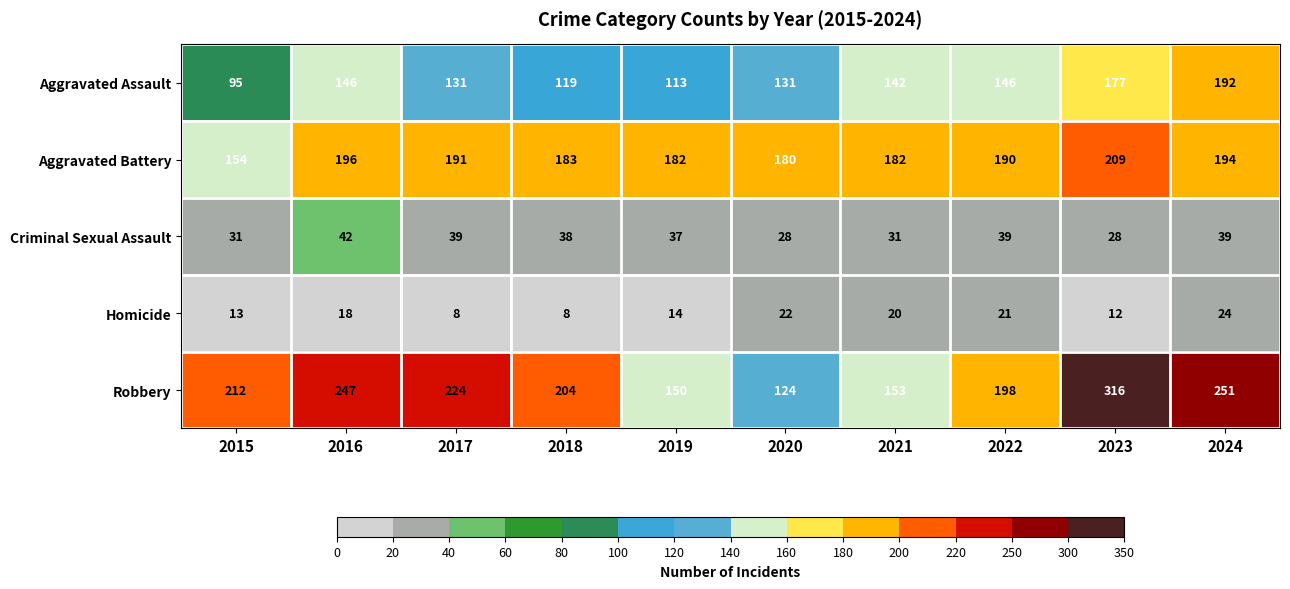

What is the maximum value shown in the chart?

316